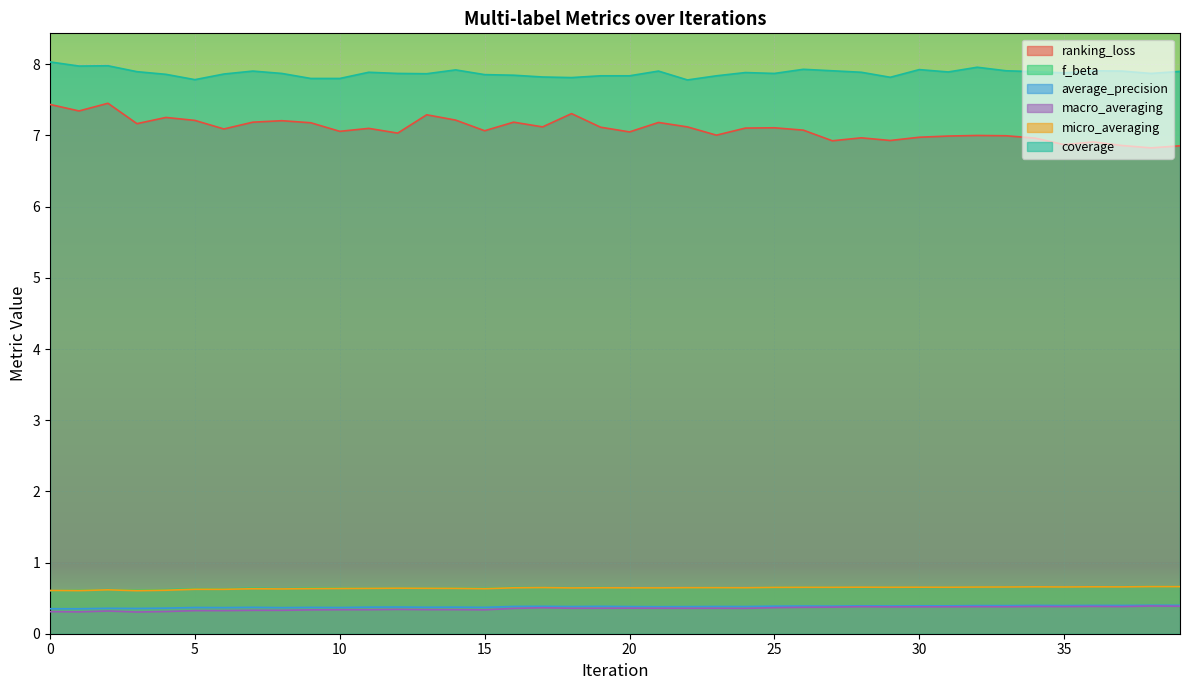

Where is the first local maximum for ranking_loss?

2